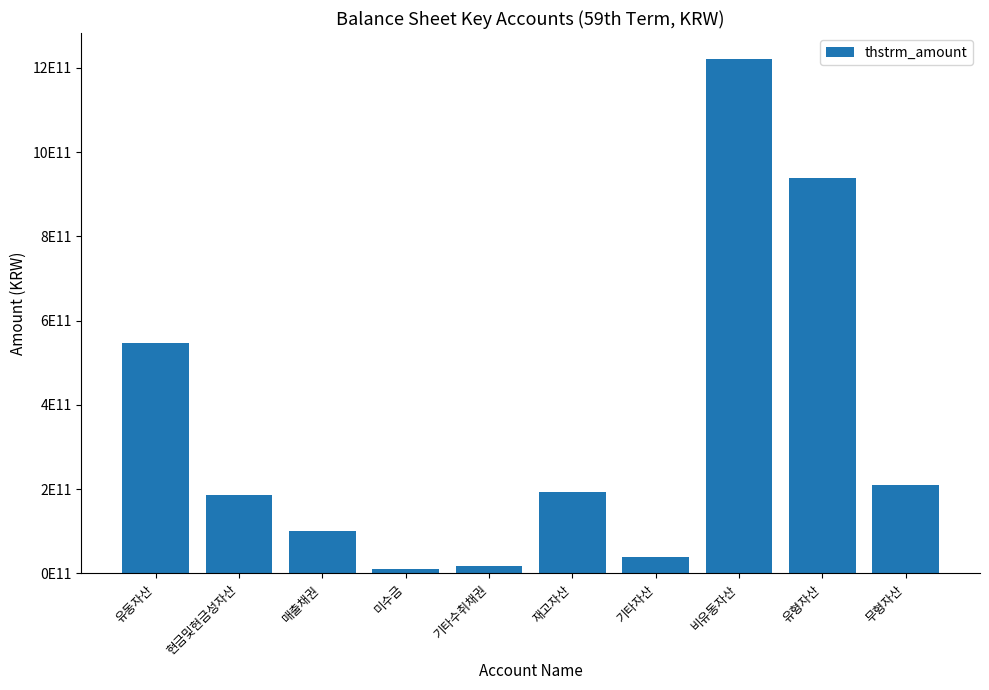

What is the label of the 6th bar from the right?

기타수취채권